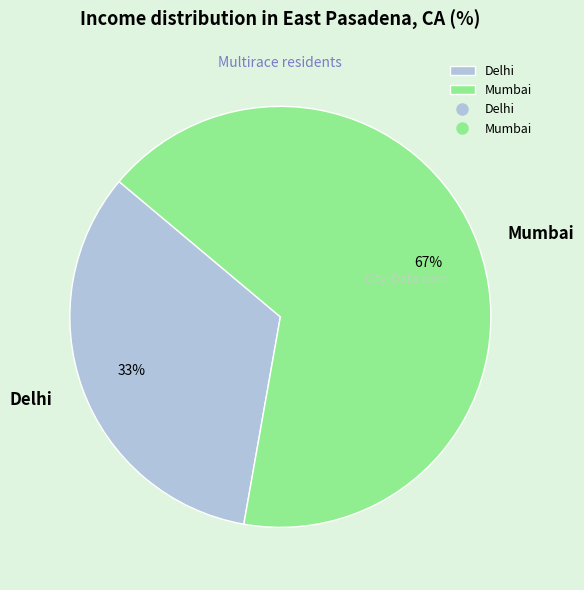

Which category has the biggest portion of the pie?

Mumbai